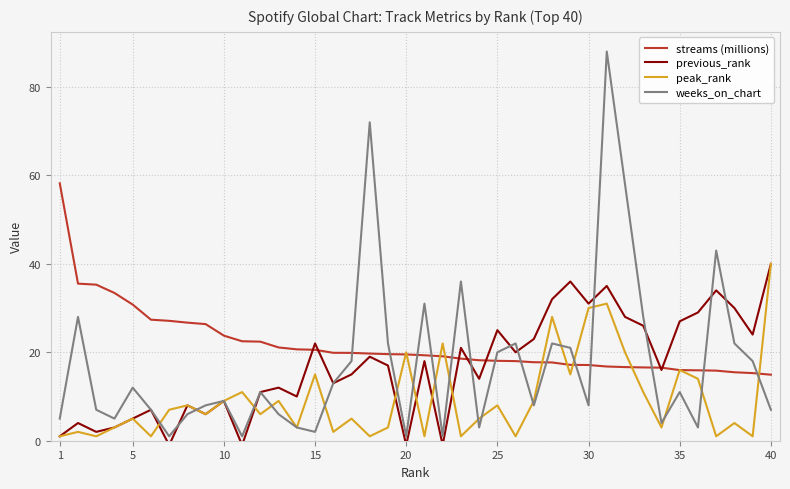

What is the lowest value of the streams (millions) series?

14.9